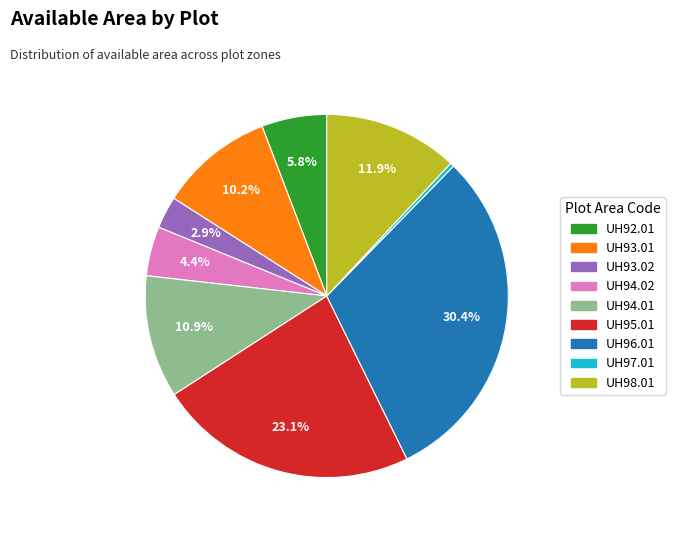

To the nearest percent, what is the difference between the UH98.01 and UH94.01 slice percentages?

1%